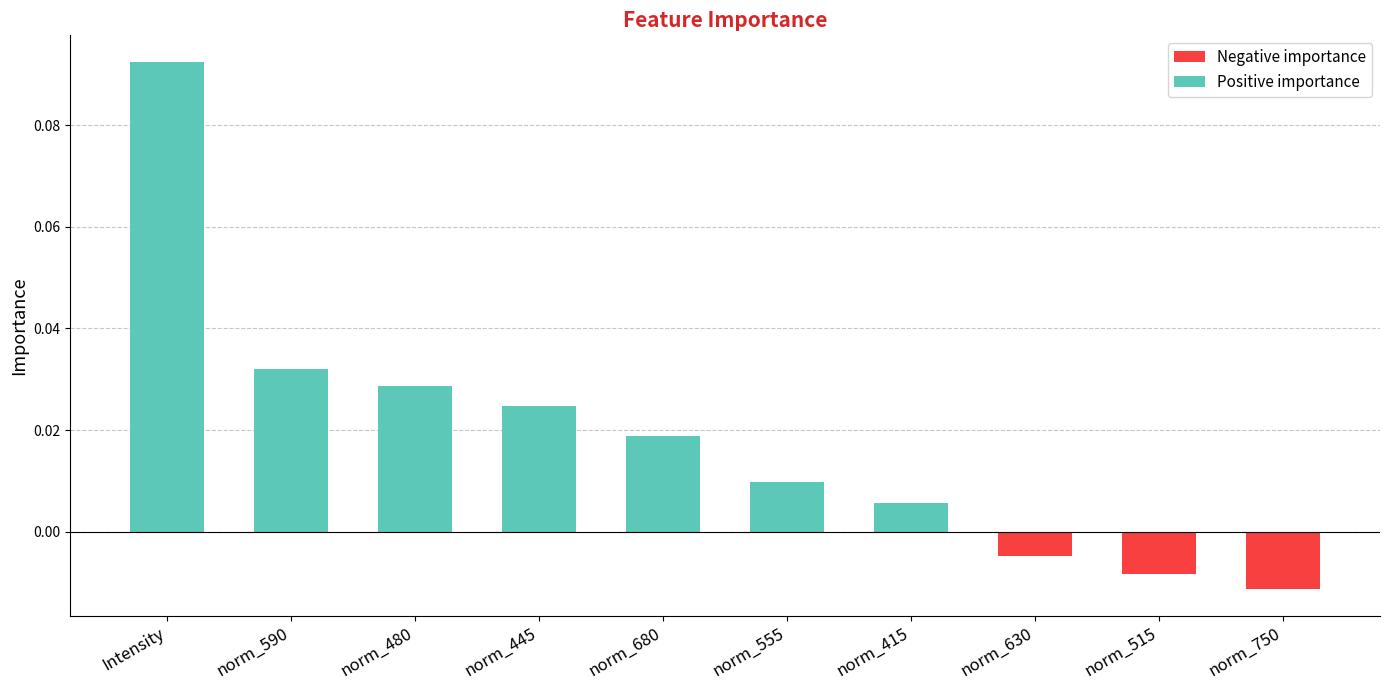

Are the bars grouped side by side (vs. stacked)?

No